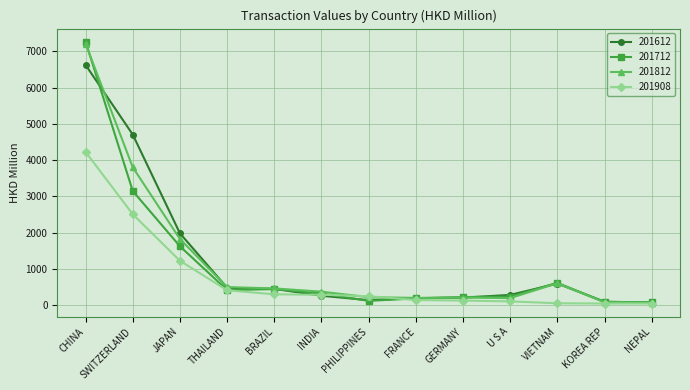

True or false: 201612 has more than 0 points higher than both neighbors.

True